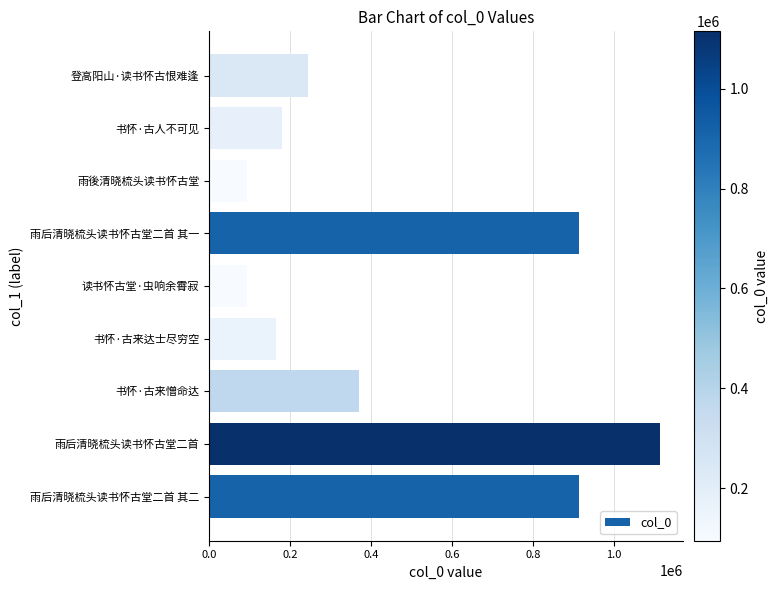

The value at 书怀·古来达士尽穷空 is 253134. True or false?

False